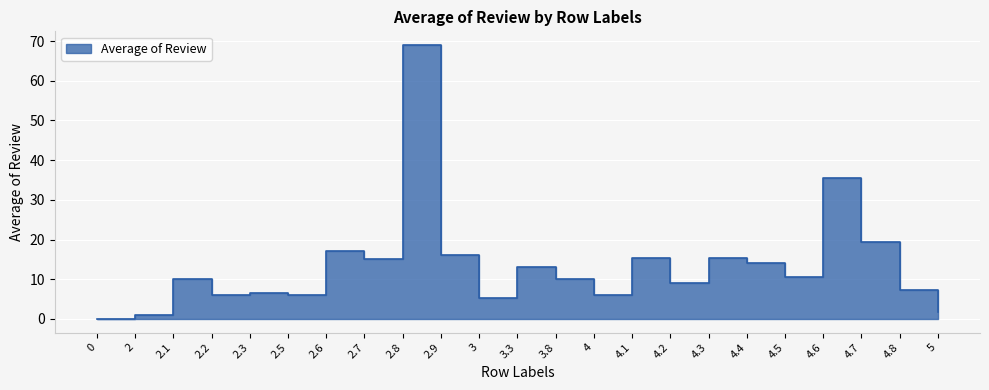

What is the label of the 19th point from the right?

2.3